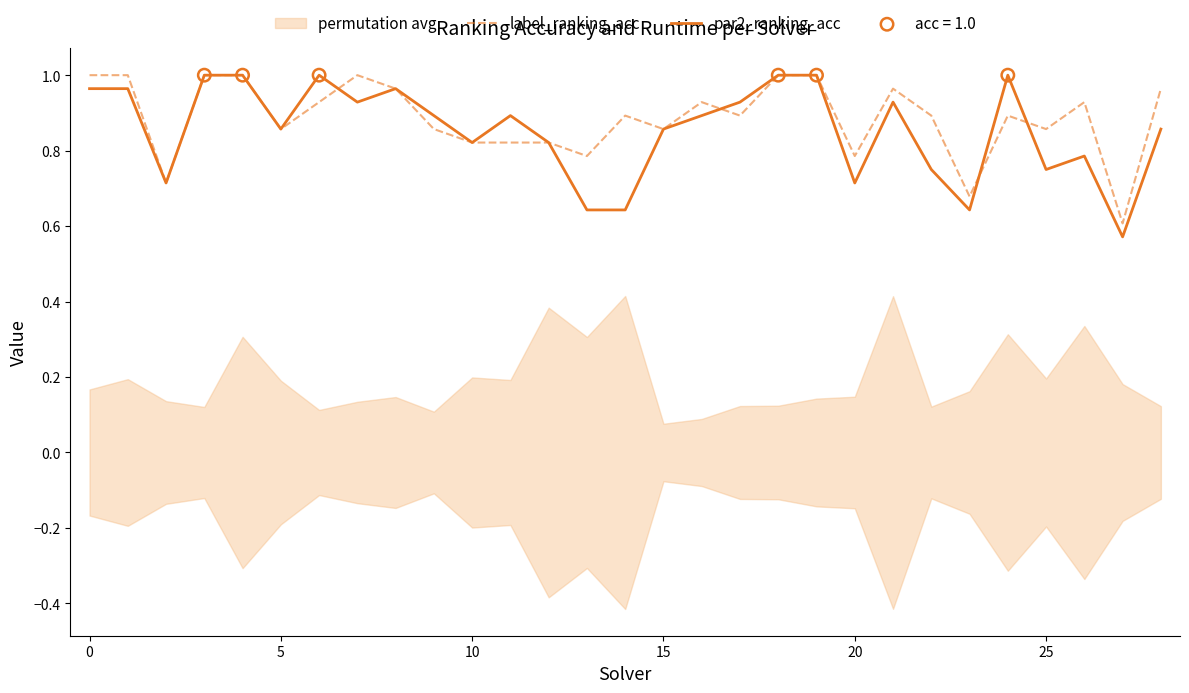

Which series has the widest spread of Y values?

par2_ranking_acc